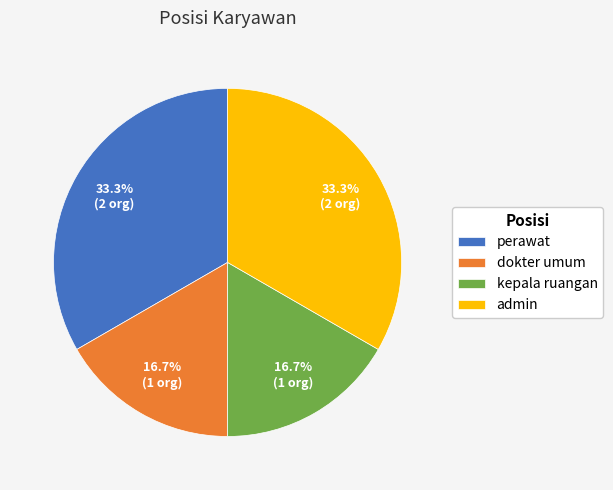

To the nearest percent, what portion does admin represent?

33%